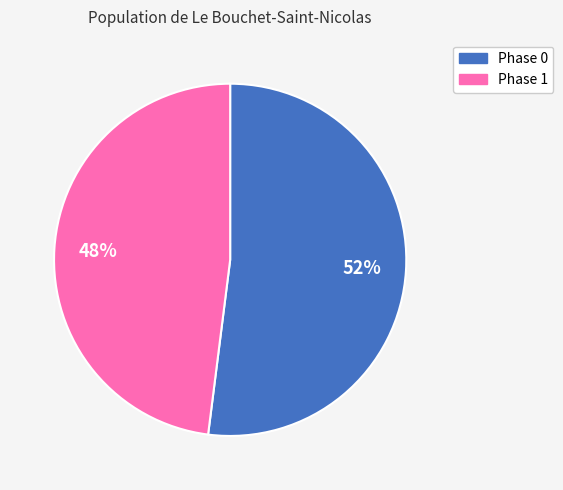

Which category accounts for the majority?

Phase 0